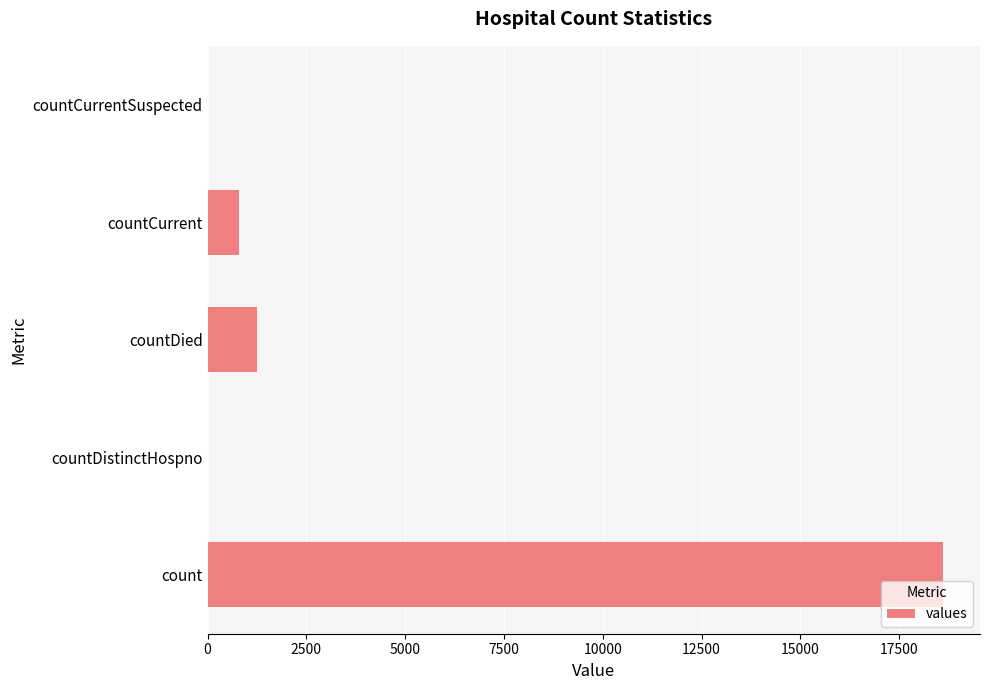

The value at countDied is 1250. True or false?

True